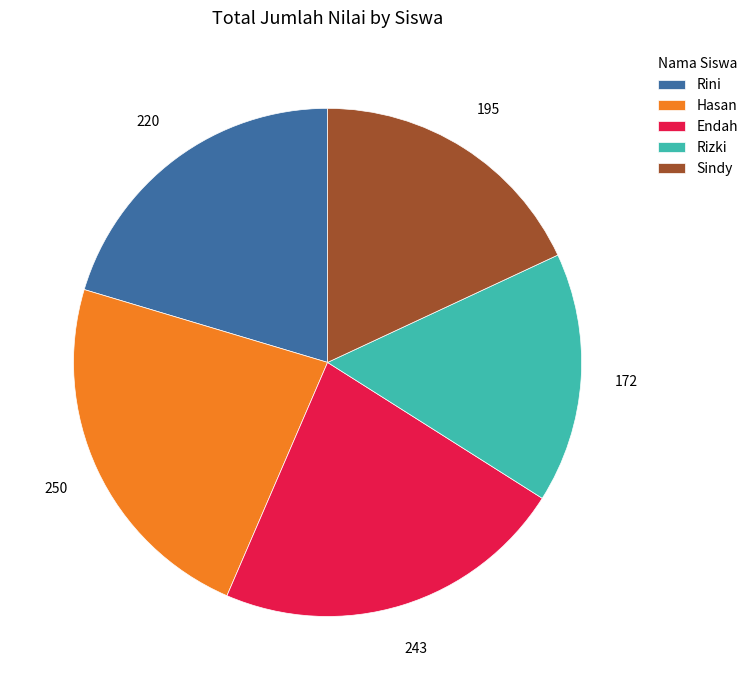

Does Sindy account for over 50% of the chart?

No